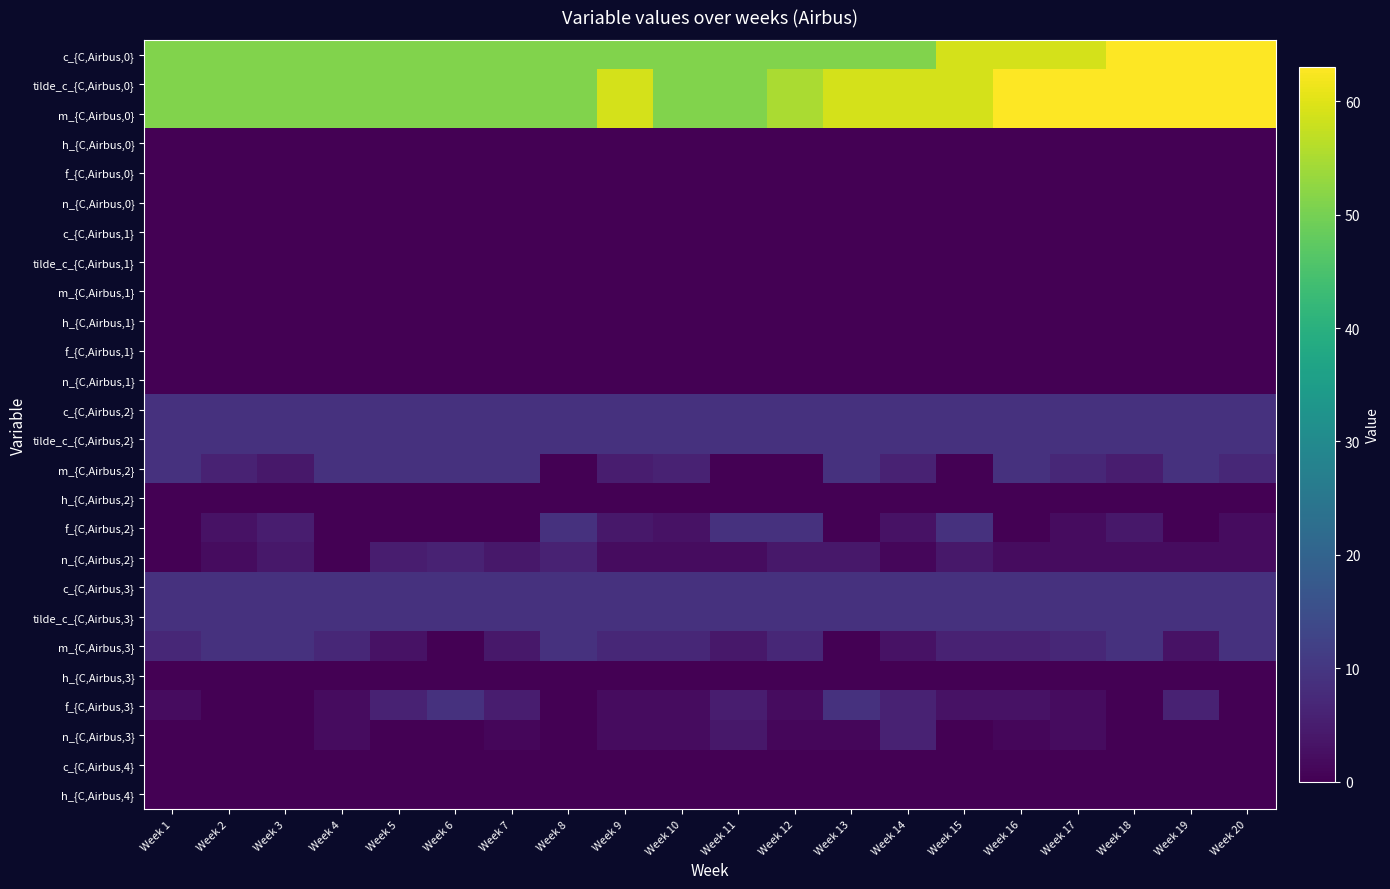

Reading right to left, list all the values displayed in this chart.

c_{C,Airbus,0}: Week 20=63	Week 19=63	Week 18=63	Week 17=59	Week 16=59	Week 15=59	Week 14=51	Week 13=51	Week 12=51	Week 11=51	Week 10=51	Week 9=51	Week 8=51	Week 7=51	Week 6=51	Week 5=51	Week 4=51	Week 3=51	Week 2=51	Week 1=51
tilde_c_{C,Airbus,0}: Week 20=63	Week 19=63	Week 18=63	Week 17=63	Week 16=63	Week 15=59	Week 14=59	Week 13=59	Week 12=55	Week 11=51	Week 10=51	Week 9=59	Week 8=51	Week 7=51	Week 6=51	Week 5=51	Week 4=51	Week 3=51	Week 2=51	Week 1=51
m_{C,Airbus,0}: Week 20=63	Week 19=63	Week 18=63	Week 17=63	Week 16=63	Week 15=59	Week 14=59	Week 13=59	Week 12=55	Week 11=51	Week 10=51	Week 9=59	Week 8=51	Week 7=51	Week 6=51	Week 5=51	Week 4=51	Week 3=51	Week 2=51	Week 1=51
h_{C,Airbus,0}: Week 20=0	Week 19=0	Week 18=0	Week 17=0	Week 16=0	Week 15=0	Week 14=0	Week 13=0	Week 12=0	Week 11=0	Week 10=0	Week 9=0	Week 8=0	Week 7=0	Week 6=0	Week 5=0	Week 4=0	Week 3=0	Week 2=0	Week 1=0
f_{C,Airbus,0}: Week 20=0	Week 19=0	Week 18=0	Week 17=0	Week 16=0	Week 15=0	Week 14=0	Week 13=0	Week 12=0	Week 11=0	Week 10=0	Week 9=0	Week 8=0	Week 7=0	Week 6=0	Week 5=0	Week 4=0	Week 3=0	Week 2=0	Week 1=0
n_{C,Airbus,0}: Week 20=0	Week 19=0	Week 18=0	Week 17=0	Week 16=0	Week 15=0	Week 14=0	Week 13=0	Week 12=0	Week 11=0	Week 10=0	Week 9=0	Week 8=0	Week 7=0	Week 6=0	Week 5=0	Week 4=0	Week 3=0	Week 2=0	Week 1=0
c_{C,Airbus,1}: Week 20=0	Week 19=0	Week 18=0	Week 17=0	Week 16=0	Week 15=0	Week 14=0	Week 13=0	Week 12=0	Week 11=0	Week 10=0	Week 9=0	Week 8=0	Week 7=0	Week 6=0	Week 5=0	Week 4=0	Week 3=0	Week 2=0	Week 1=0
tilde_c_{C,Airbus,1}: Week 20=0	Week 19=0	Week 18=0	Week 17=0	Week 16=0	Week 15=0	Week 14=0	Week 13=0	Week 12=0	Week 11=0	Week 10=0	Week 9=0	Week 8=0	Week 7=0	Week 6=0	Week 5=0	Week 4=0	Week 3=0	Week 2=0	Week 1=0
m_{C,Airbus,1}: Week 20=0	Week 19=0	Week 18=0	Week 17=0	Week 16=0	Week 15=0	Week 14=0	Week 13=0	Week 12=0	Week 11=0	Week 10=0	Week 9=0	Week 8=0	Week 7=0	Week 6=0	Week 5=0	Week 4=0	Week 3=0	Week 2=0	Week 1=0
h_{C,Airbus,1}: Week 20=0	Week 19=0	Week 18=0	Week 17=0	Week 16=0	Week 15=0	Week 14=0	Week 13=0	Week 12=0	Week 11=0	Week 10=0	Week 9=0	Week 8=0	Week 7=0	Week 6=0	Week 5=0	Week 4=0	Week 3=0	Week 2=0	Week 1=0
f_{C,Airbus,1}: Week 20=0	Week 19=0	Week 18=0	Week 17=0	Week 16=0	Week 15=0	Week 14=0	Week 13=0	Week 12=0	Week 11=0	Week 10=0	Week 9=0	Week 8=0	Week 7=0	Week 6=0	Week 5=0	Week 4=0	Week 3=0	Week 2=0	Week 1=0
n_{C,Airbus,1}: Week 20=0	Week 19=0	Week 18=0	Week 17=0	Week 16=0	Week 15=0	Week 14=0	Week 13=0	Week 12=0	Week 11=0	Week 10=0	Week 9=0	Week 8=0	Week 7=0	Week 6=0	Week 5=0	Week 4=0	Week 3=0	Week 2=0	Week 1=0
c_{C,Airbus,2}: Week 20=9	Week 19=9	Week 18=9	Week 17=9	Week 16=9	Week 15=9	Week 14=9	Week 13=9	Week 12=9	Week 11=9	Week 10=9	Week 9=9	Week 8=9	Week 7=9	Week 6=9	Week 5=9	Week 4=9	Week 3=9	Week 2=9	Week 1=9
tilde_c_{C,Airbus,2}: Week 20=9	Week 19=9	Week 18=9	Week 17=9	Week 16=9	Week 15=9	Week 14=9	Week 13=9	Week 12=9	Week 11=9	Week 10=9	Week 9=9	Week 8=9	Week 7=9	Week 6=9	Week 5=9	Week 4=9	Week 3=9	Week 2=9	Week 1=9
m_{C,Airbus,2}: Week 20=7	Week 19=9	Week 18=5	Week 17=7	Week 16=9	Week 15=0	Week 14=6	Week 13=9	Week 12=0	Week 11=0	Week 10=6	Week 9=5	Week 8=0	Week 7=9	Week 6=9	Week 5=9	Week 4=9	Week 3=4	Week 2=6	Week 1=9
h_{C,Airbus,2}: Week 20=0	Week 19=0	Week 18=0	Week 17=0	Week 16=0	Week 15=0	Week 14=0	Week 13=0	Week 12=0	Week 11=0	Week 10=0	Week 9=0	Week 8=0	Week 7=0	Week 6=0	Week 5=0	Week 4=0	Week 3=0	Week 2=0	Week 1=0
f_{C,Airbus,2}: Week 20=2	Week 19=0	Week 18=4	Week 17=2	Week 16=0	Week 15=9	Week 14=3	Week 13=0	Week 12=9	Week 11=9	Week 10=3	Week 9=4	Week 8=9	Week 7=0	Week 6=0	Week 5=0	Week 4=0	Week 3=5	Week 2=3	Week 1=0
n_{C,Airbus,2}: Week 20=2	Week 19=2	Week 18=2	Week 17=2	Week 16=2	Week 15=4	Week 14=1	Week 13=4	Week 12=4	Week 11=2	Week 10=2	Week 9=2	Week 8=6	Week 7=4	Week 6=6	Week 5=5	Week 4=0	Week 3=4	Week 2=2	Week 1=0
c_{C,Airbus,3}: Week 20=9	Week 19=9	Week 18=9	Week 17=9	Week 16=9	Week 15=9	Week 14=9	Week 13=9	Week 12=9	Week 11=9	Week 10=9	Week 9=9	Week 8=9	Week 7=9	Week 6=9	Week 5=9	Week 4=9	Week 3=9	Week 2=9	Week 1=9
tilde_c_{C,Airbus,3}: Week 20=9	Week 19=9	Week 18=9	Week 17=9	Week 16=9	Week 15=9	Week 14=9	Week 13=9	Week 12=9	Week 11=9	Week 10=9	Week 9=9	Week 8=9	Week 7=9	Week 6=9	Week 5=9	Week 4=9	Week 3=9	Week 2=9	Week 1=9
m_{C,Airbus,3}: Week 20=9	Week 19=3	Week 18=9	Week 17=7	Week 16=6	Week 15=6	Week 14=3	Week 13=0	Week 12=7	Week 11=4	Week 10=7	Week 9=7	Week 8=9	Week 7=4	Week 6=0	Week 5=3	Week 4=7	Week 3=9	Week 2=9	Week 1=7
h_{C,Airbus,3}: Week 20=0	Week 19=0	Week 18=0	Week 17=0	Week 16=0	Week 15=0	Week 14=0	Week 13=0	Week 12=0	Week 11=0	Week 10=0	Week 9=0	Week 8=0	Week 7=0	Week 6=0	Week 5=0	Week 4=0	Week 3=0	Week 2=0	Week 1=0
f_{C,Airbus,3}: Week 20=0	Week 19=6	Week 18=0	Week 17=2	Week 16=3	Week 15=3	Week 14=6	Week 13=9	Week 12=2	Week 11=5	Week 10=2	Week 9=2	Week 8=0	Week 7=5	Week 6=9	Week 5=6	Week 4=2	Week 3=0	Week 2=0	Week 1=2
n_{C,Airbus,3}: Week 20=0	Week 19=0	Week 18=0	Week 17=2	Week 16=1	Week 15=0	Week 14=6	Week 13=1	Week 12=1	Week 11=4	Week 10=2	Week 9=2	Week 8=0	Week 7=1	Week 6=0	Week 5=0	Week 4=2	Week 3=0	Week 2=0	Week 1=0
c_{C,Airbus,4}: Week 20=0	Week 19=0	Week 18=0	Week 17=0	Week 16=0	Week 15=0	Week 14=0	Week 13=0	Week 12=0	Week 11=0	Week 10=0	Week 9=0	Week 8=0	Week 7=0	Week 6=0	Week 5=0	Week 4=0	Week 3=0	Week 2=0	Week 1=0
h_{C,Airbus,4}: Week 20=0	Week 19=0	Week 18=0	Week 17=0	Week 16=0	Week 15=0	Week 14=0	Week 13=0	Week 12=0	Week 11=0	Week 10=0	Week 9=0	Week 8=0	Week 7=0	Week 6=0	Week 5=0	Week 4=0	Week 3=0	Week 2=0	Week 1=0